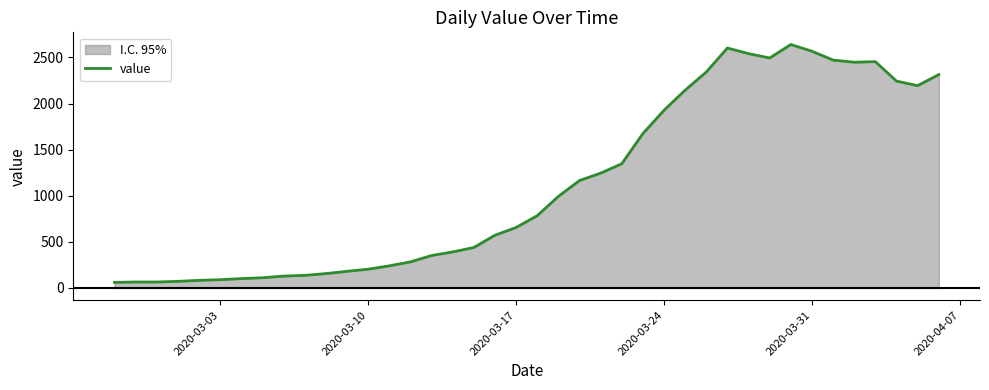

How many data points are above 784?

19